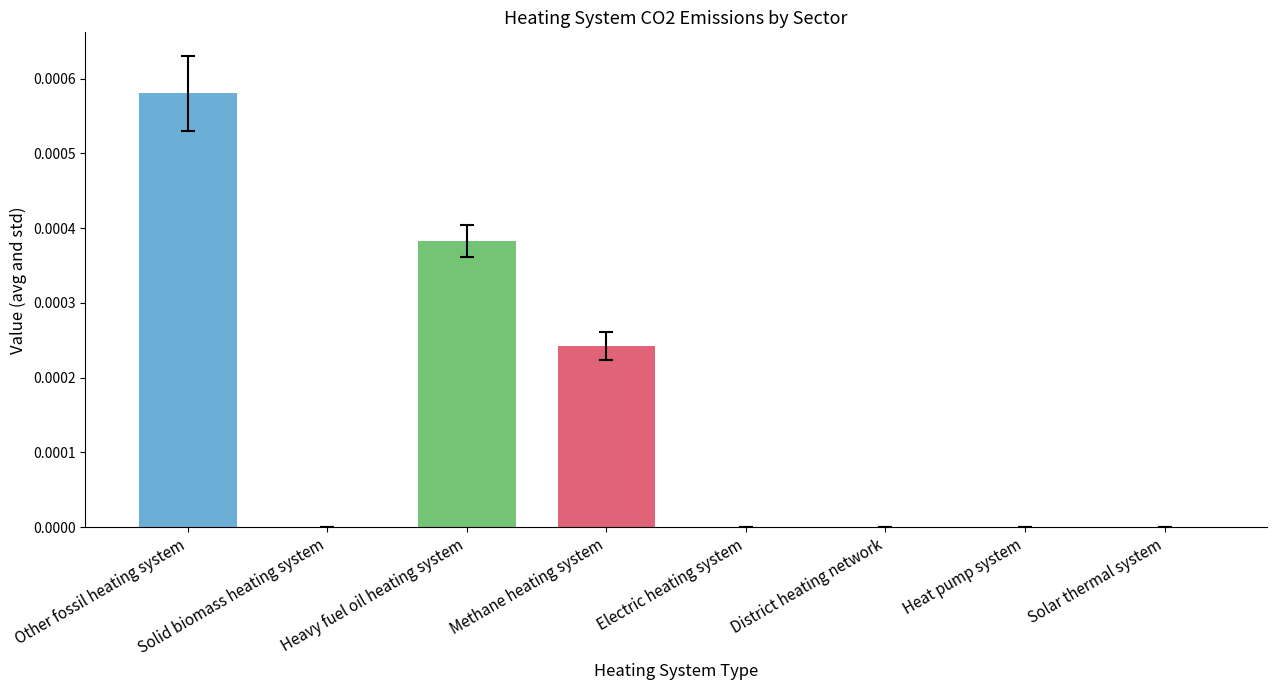

Is it true that the value at Electric heating system is 0.0?

True